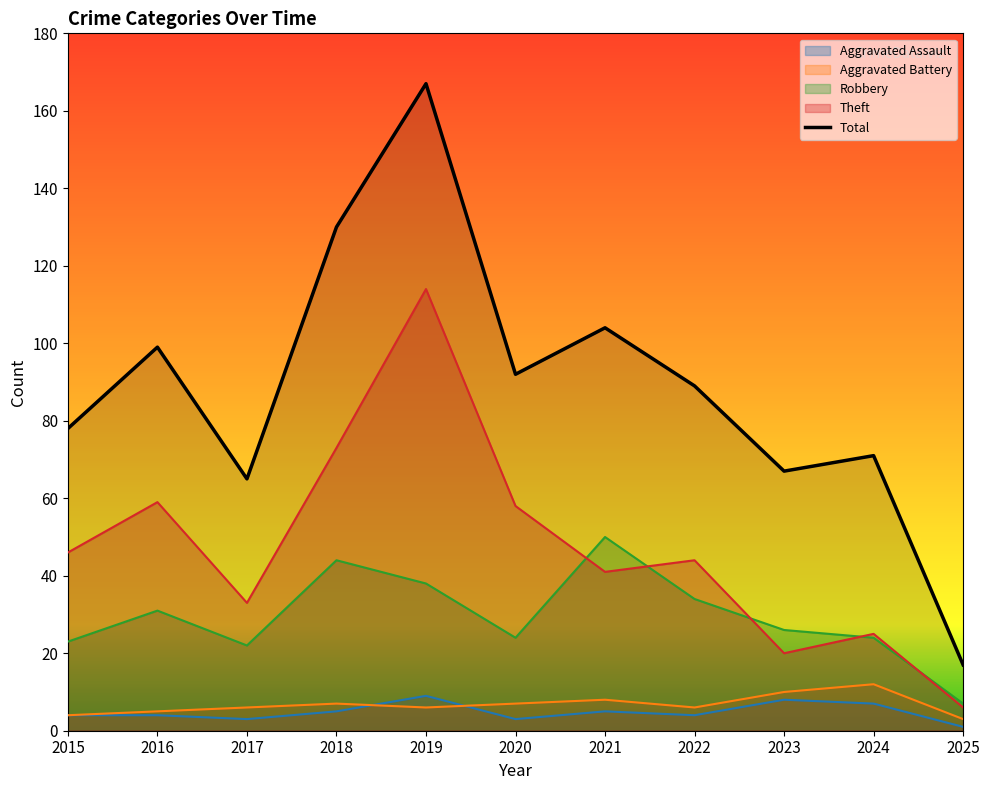

How many lines are shown in the chart?

5